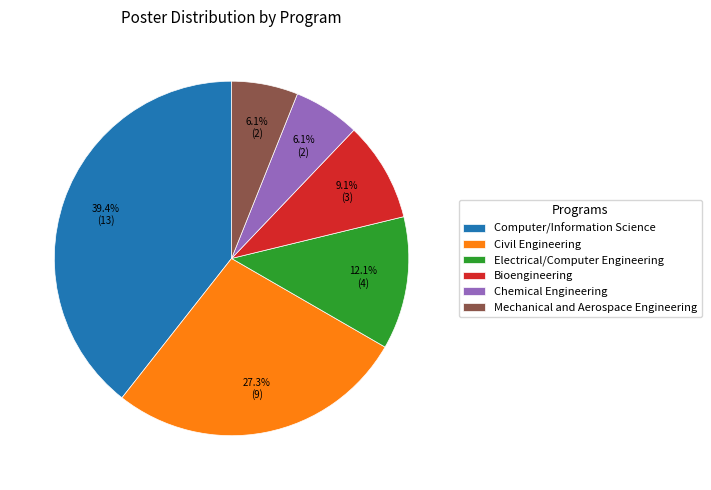

True or false: Bioengineering accounts for 9% of the total.

True